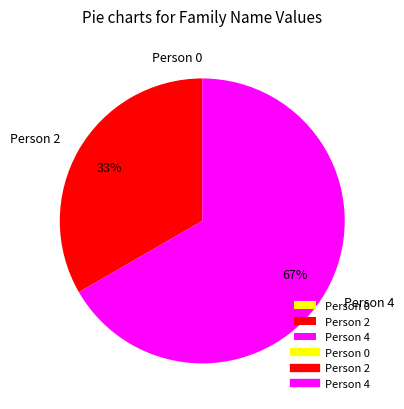

What is the ratio of the value at Person 4 to the value at Person 2?

2.0